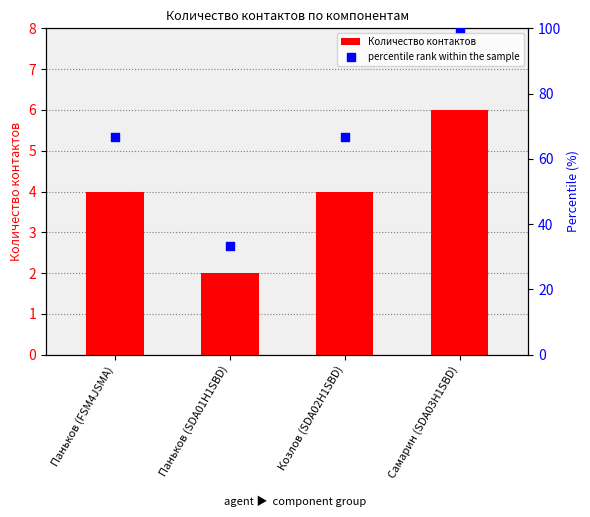

What are all the series names shown in the legend?

Количество контактов, percentile rank within the sample